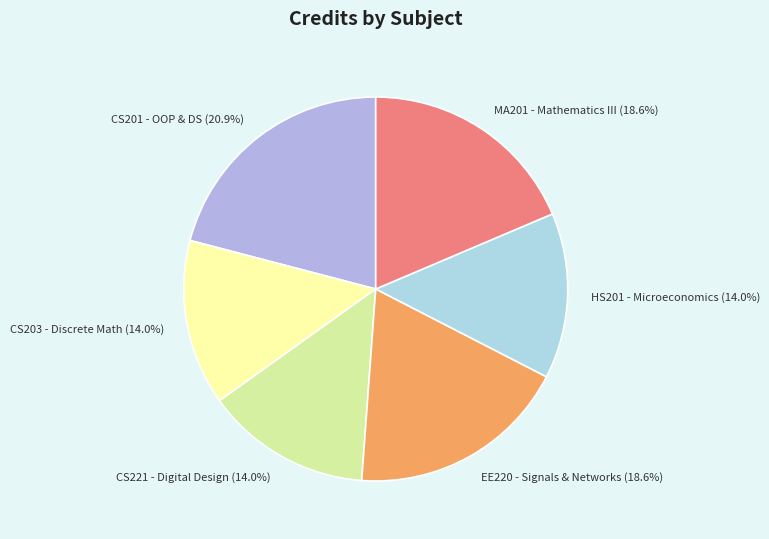

Does any single category account for the majority?

No